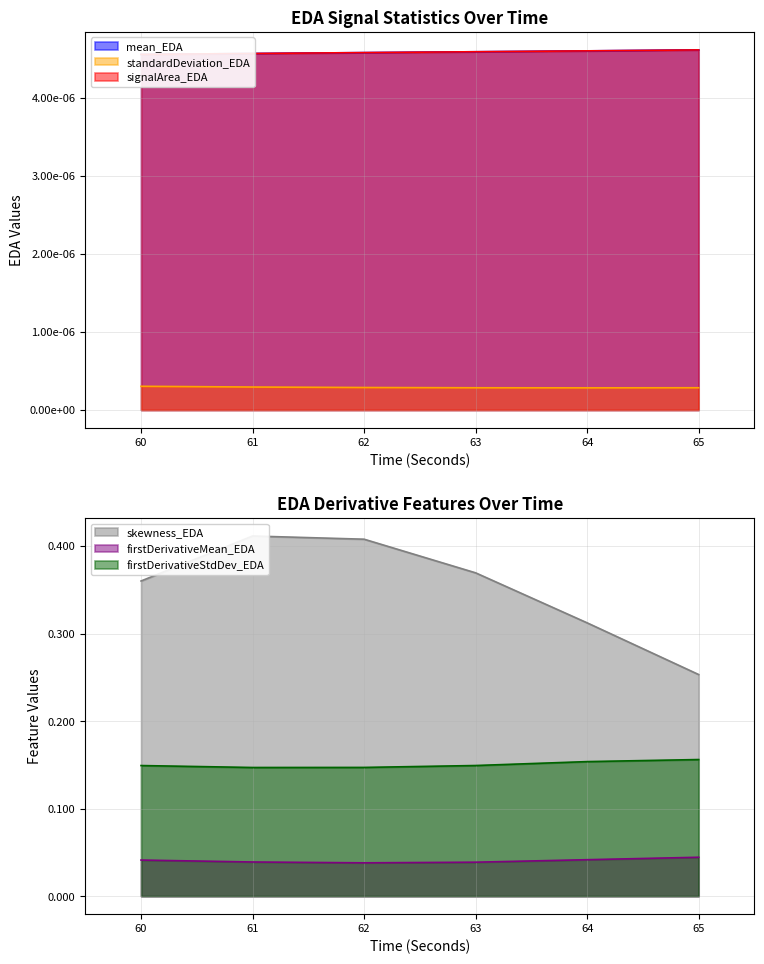

At which label is skewness_EDA closest to 0?

65